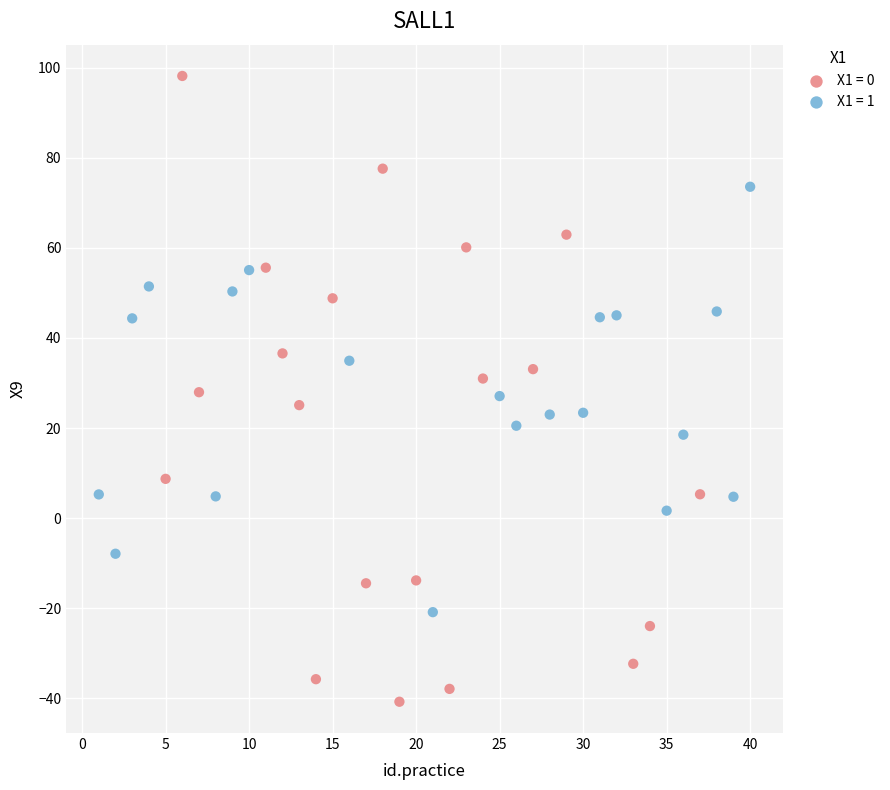

Which series has the largest Y range (max minus min)?

X1 = 0